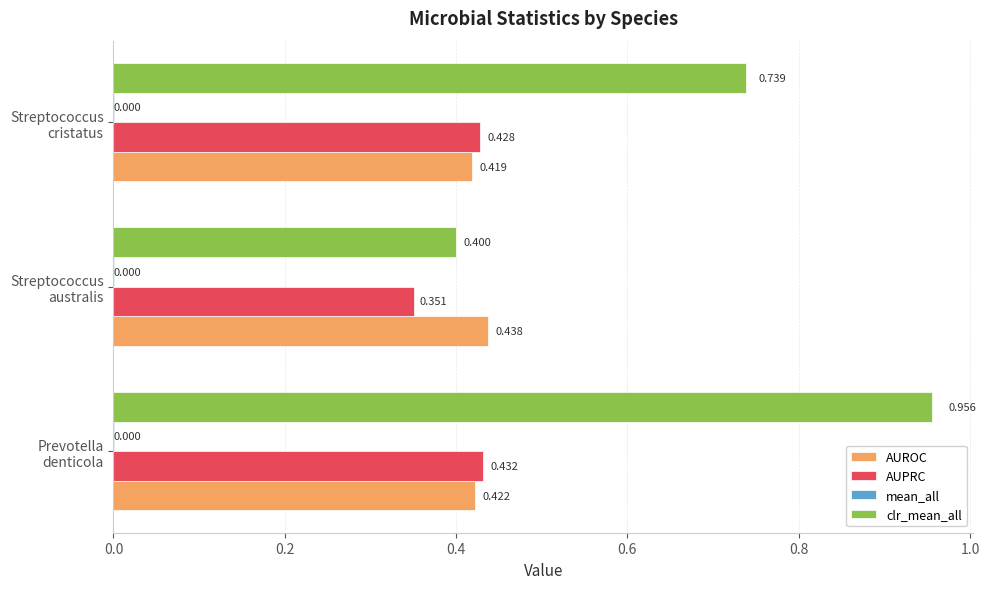

How many series are shown in this chart?

4